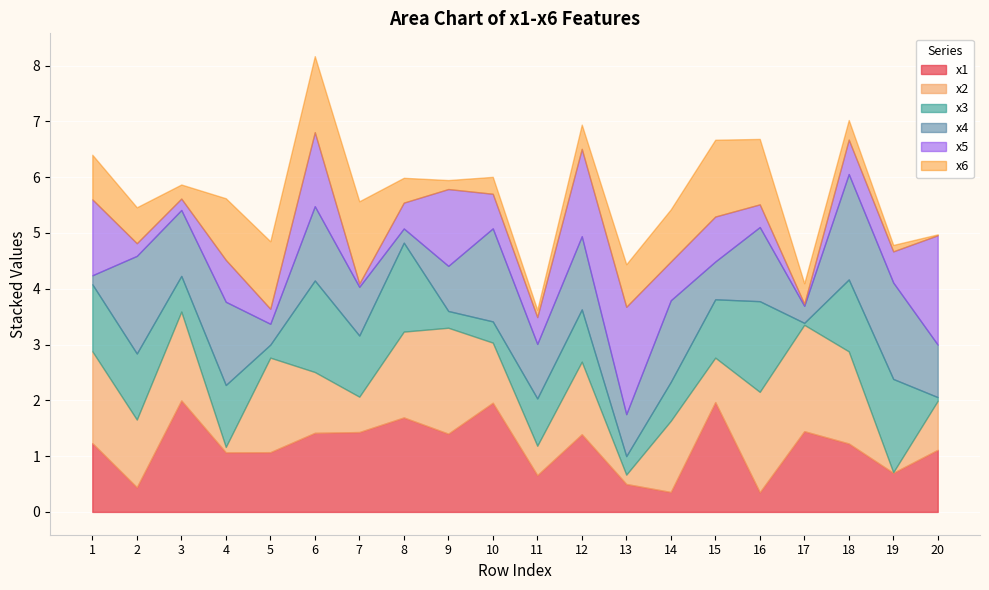

At which category is the sum across all series the highest?

6